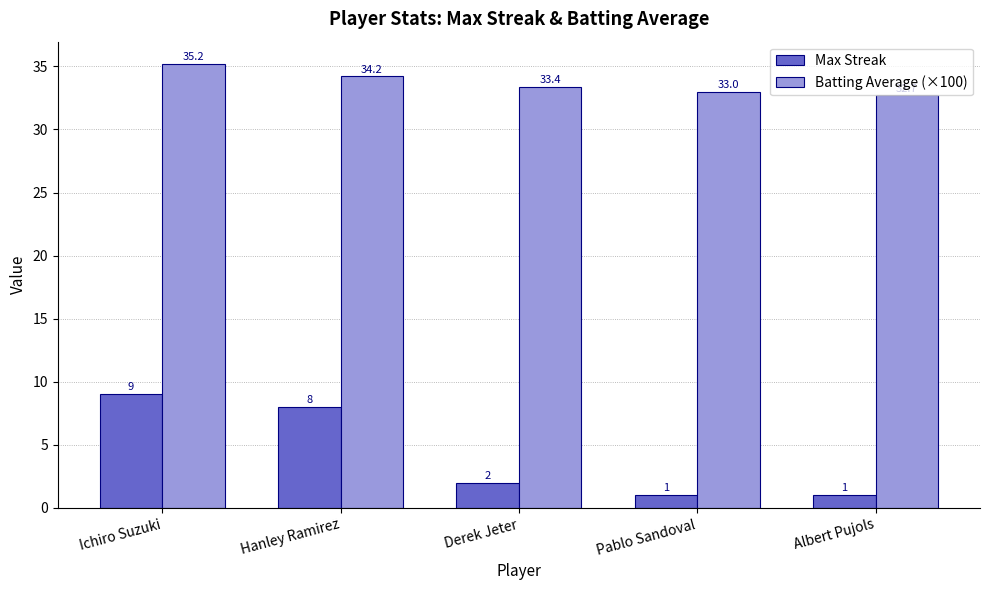

The value of Max Streak at Hanley Ramirez is 8.0. True or false?

True